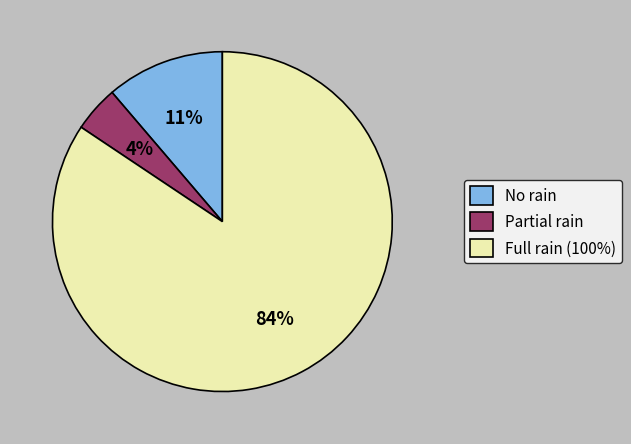

Count the number of slices in the pie.

3